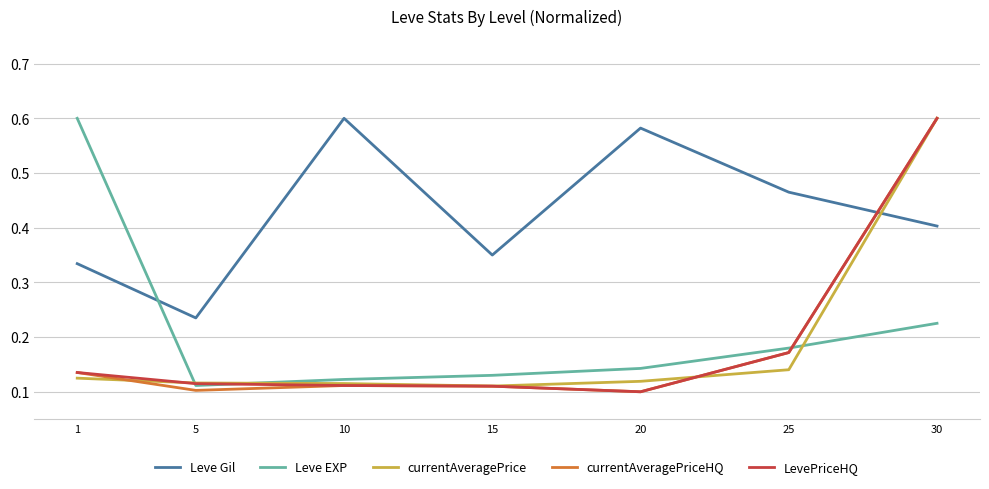

How many currentAveragePrice values are between 0 and 1?

7